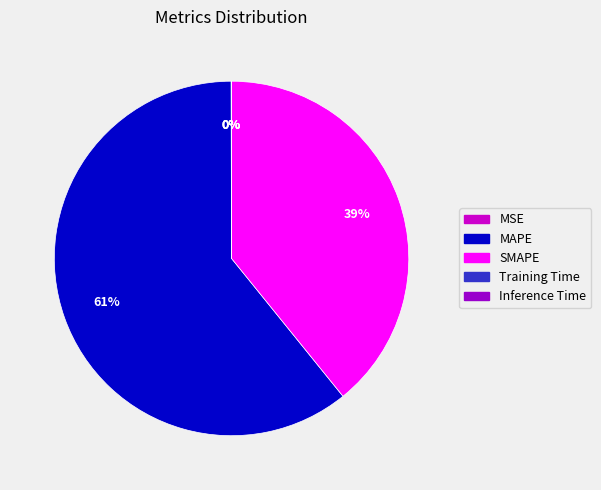

What percentage is the MAPE slice, to the nearest percent?

61%